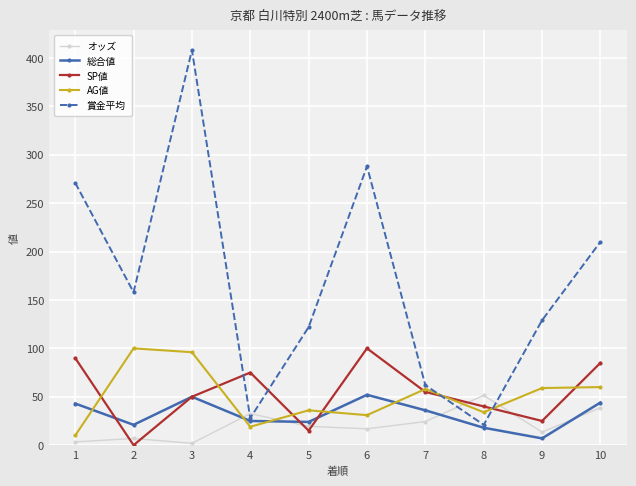

Where does the 総合値 series first go above 36?

1